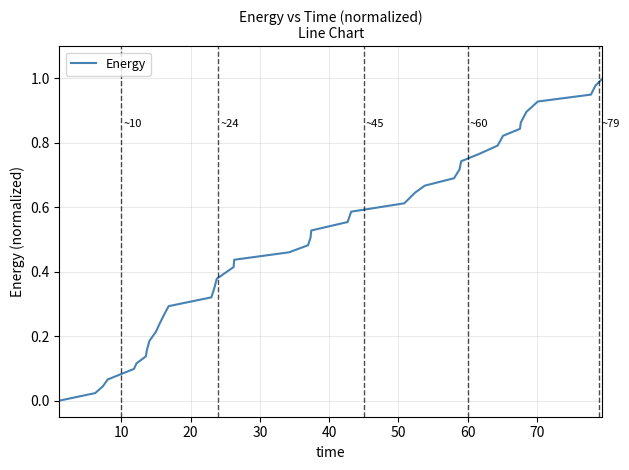

Reading left to right, what are all the values shown in this chart?

0.0	0.0	0.0	0.1	0.1	0.1	0.1	0.2	0.2	0.2	0.2	0.3	0.3	0.3	0.3	0.4	0.4	0.4	0.5	0.5	0.5	0.5	0.6	0.6	0.6	0.6	0.7	0.7	0.7	0.7	0.8	0.8	0.8	0.8	0.9	0.9	0.9	1.0	1.0	1.0